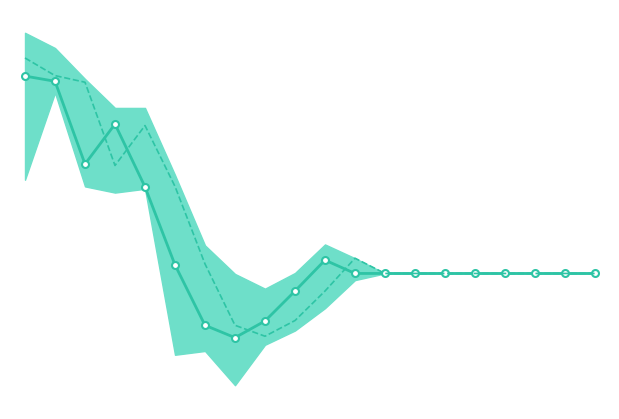

The open series shows 0.1 at 5.0. True or false?

False